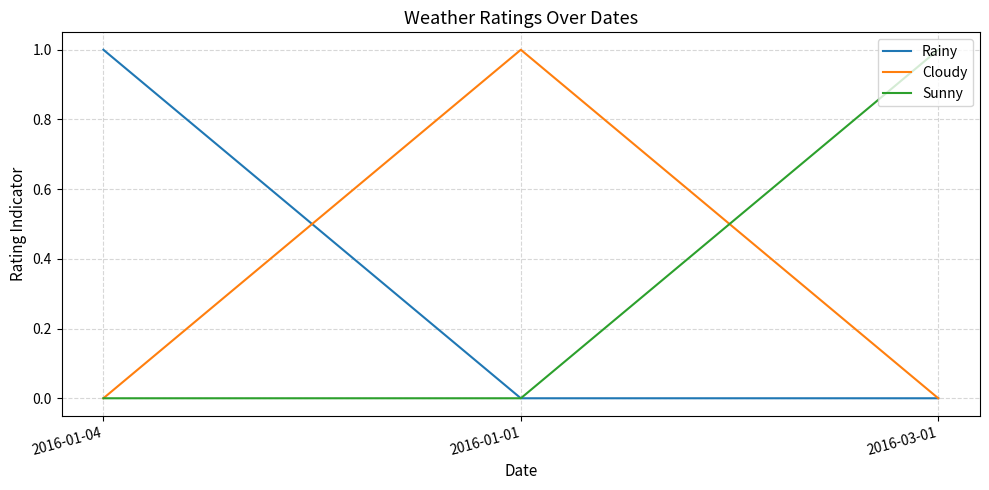

Which category has the highest value in the Rainy series?

2016-01-04